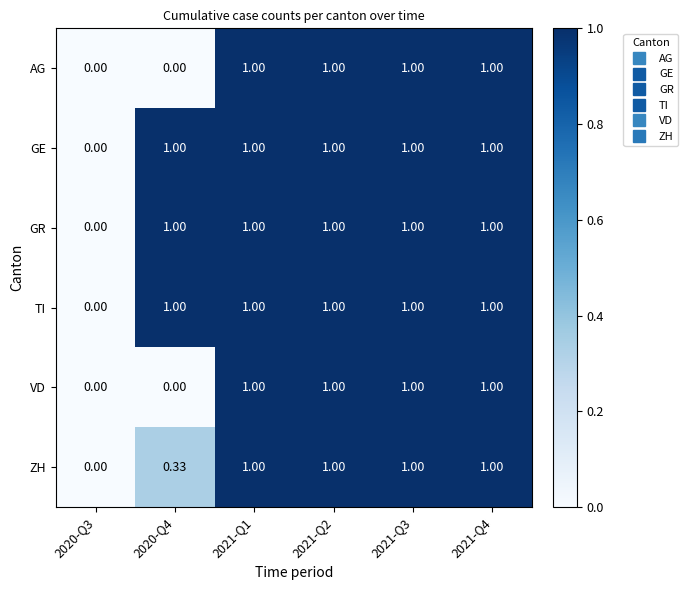

Is the value of GE at 2020-Q3 greater than the value of TI at 2021-Q2?

No